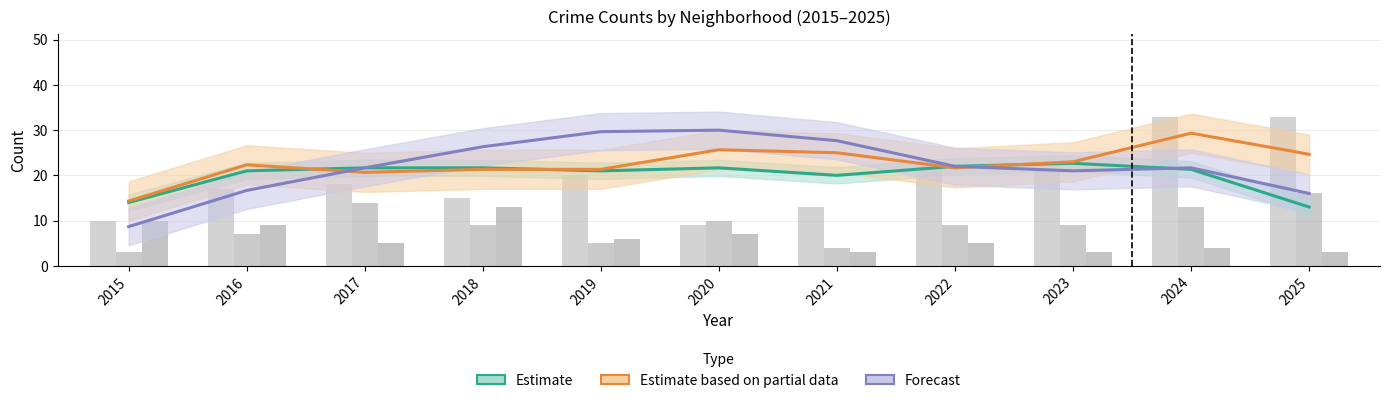

Read the Grand Crossing value at 2021.

13